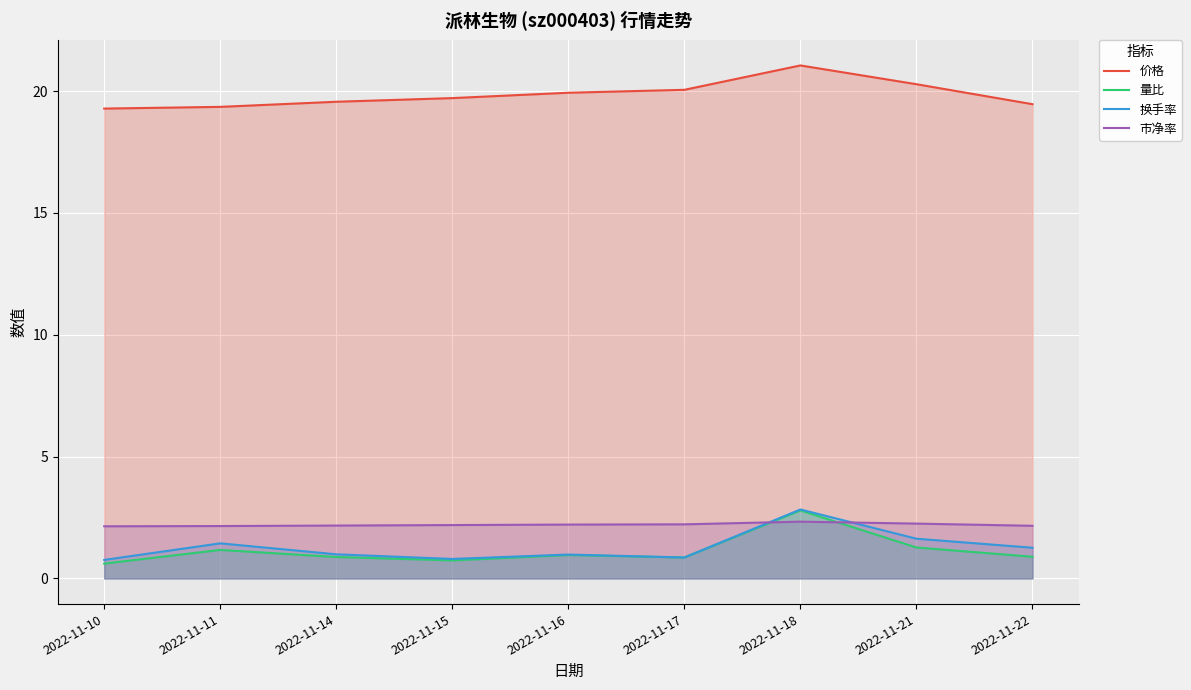

Count the 市净率 values in the range 2 to 3.

9